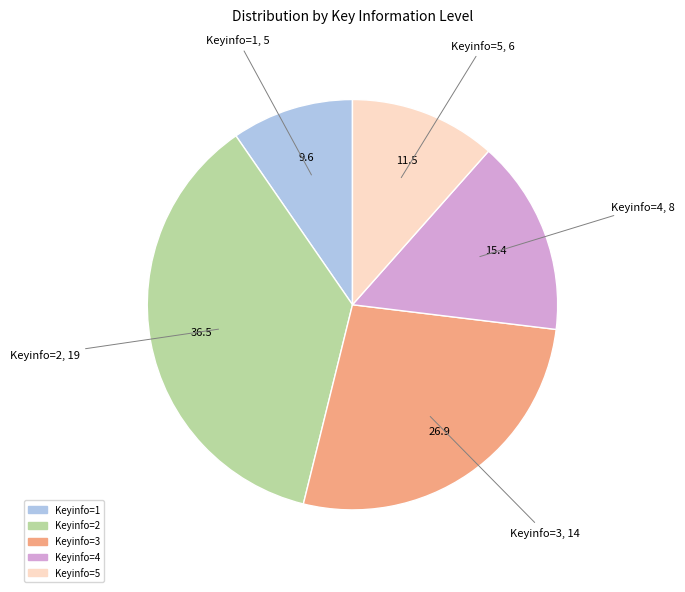

Count the number of slices in the pie.

5